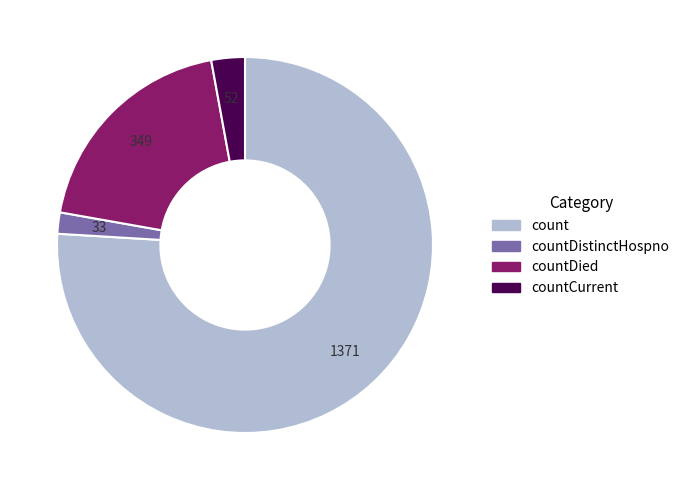

Is there a majority slice in this chart?

Yes